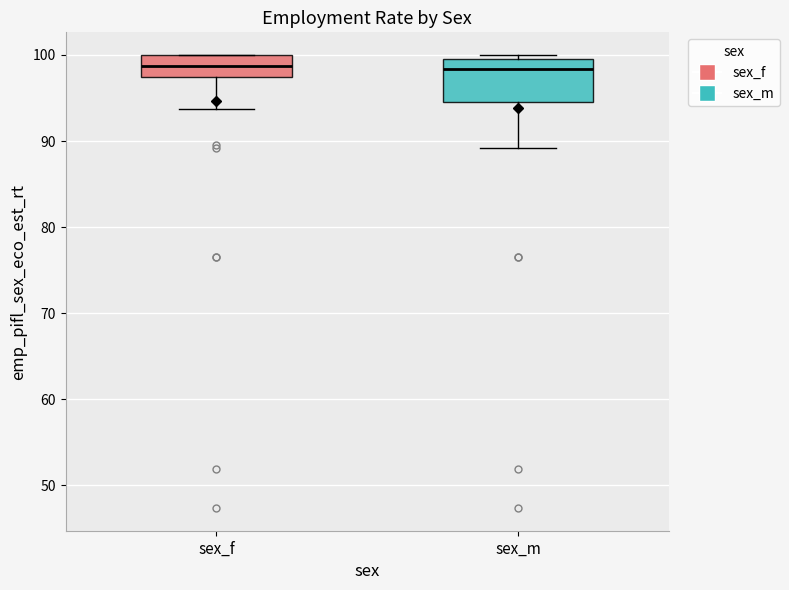

Reading left to right, transcribe this box plot: for each box, give where its median line is, the range the box spans, and where its two whiskers end, as read against the y-axis. The values are not printed on the chart, so give them approximately, as read against the axis.

sex_f: median 99, box 97 to 100, whiskers 94 to 100
sex_m: median 98, box 95 to 100, whiskers 89 to 100 (just above the box's upper edge)